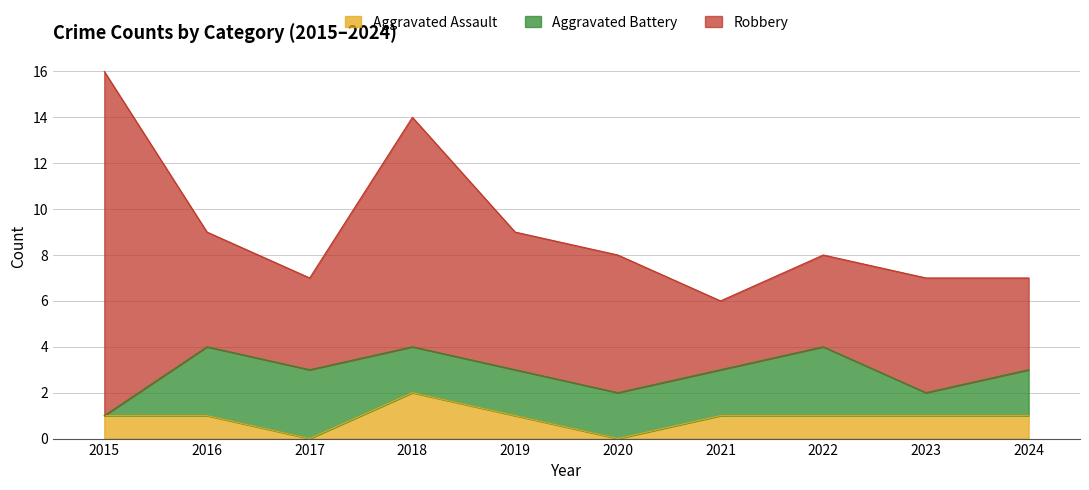

What is the sum of the Aggravated Assault values at 2023 and 2017?

1